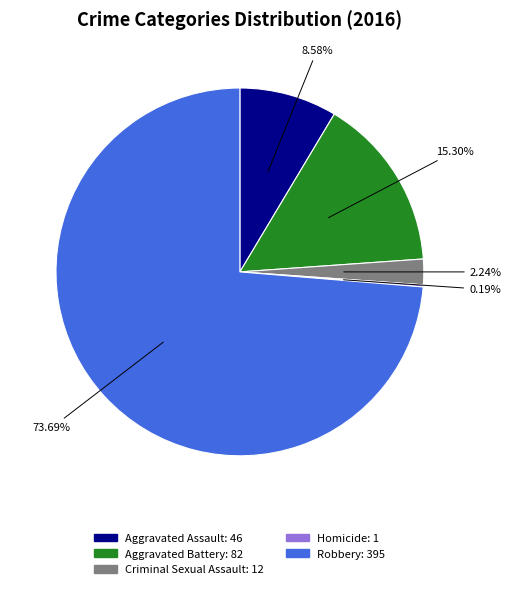

To the nearest percent, what is the average slice percentage?

20%